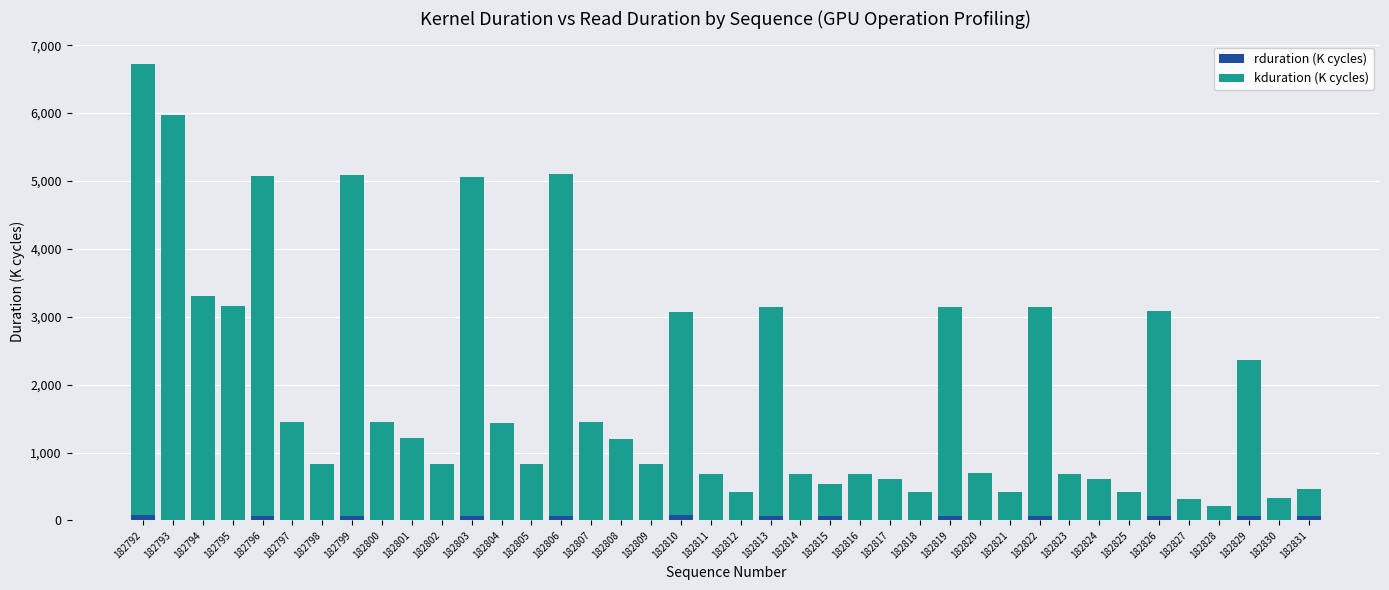

At which category is the sum across all series the highest?

182792